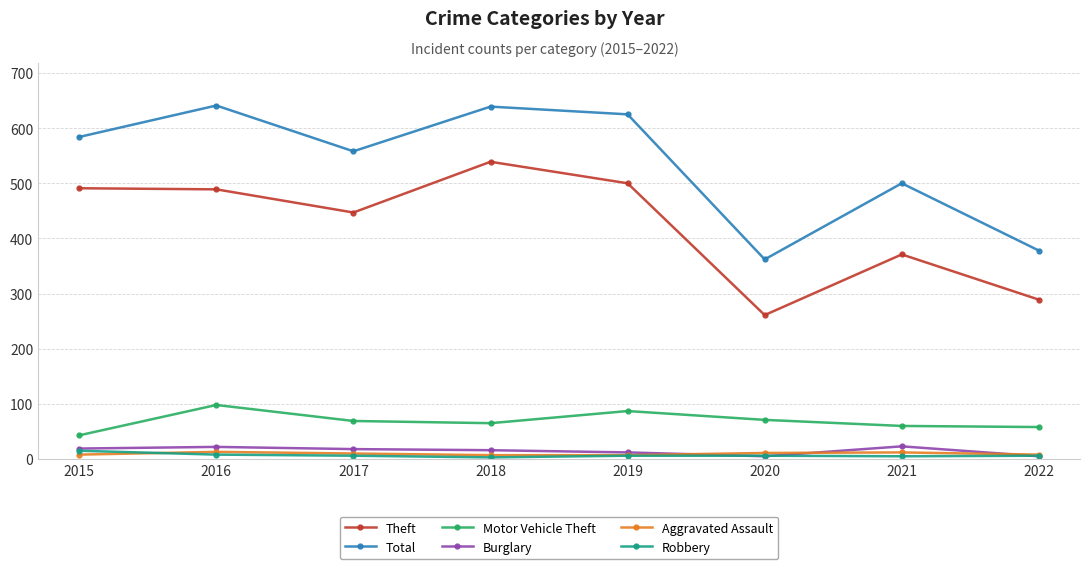

The Aggravated Assault series shows 11 at 2020. True or false?

True